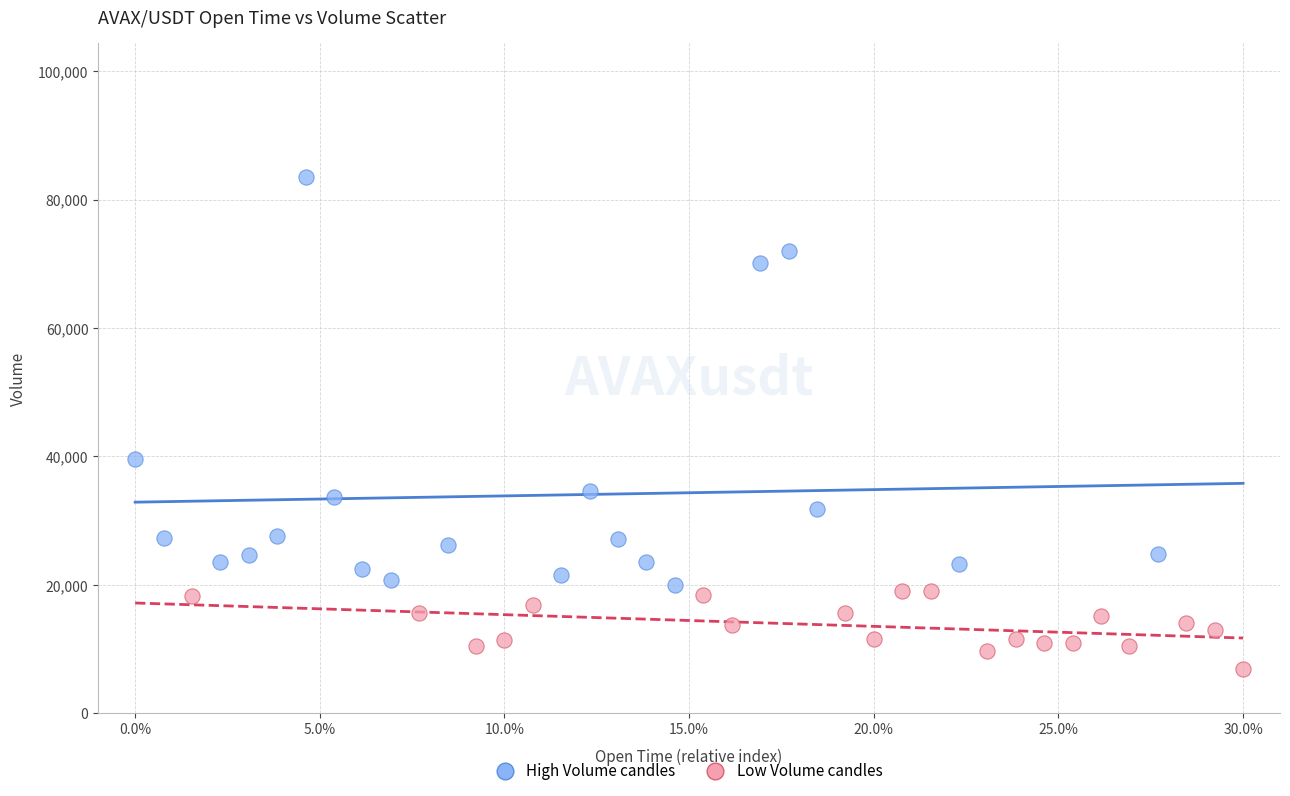

Which series reaches the maximum Y coordinate?

High Volume candles